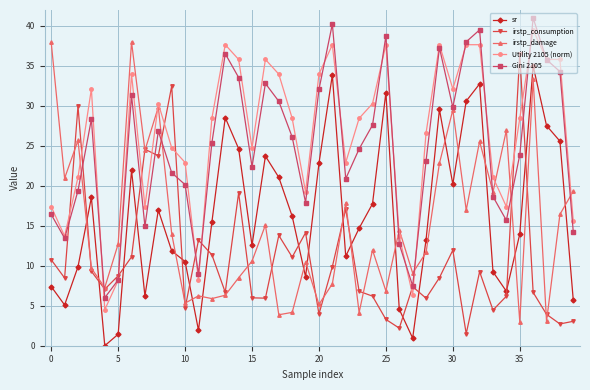

How many data points does each series have?

40